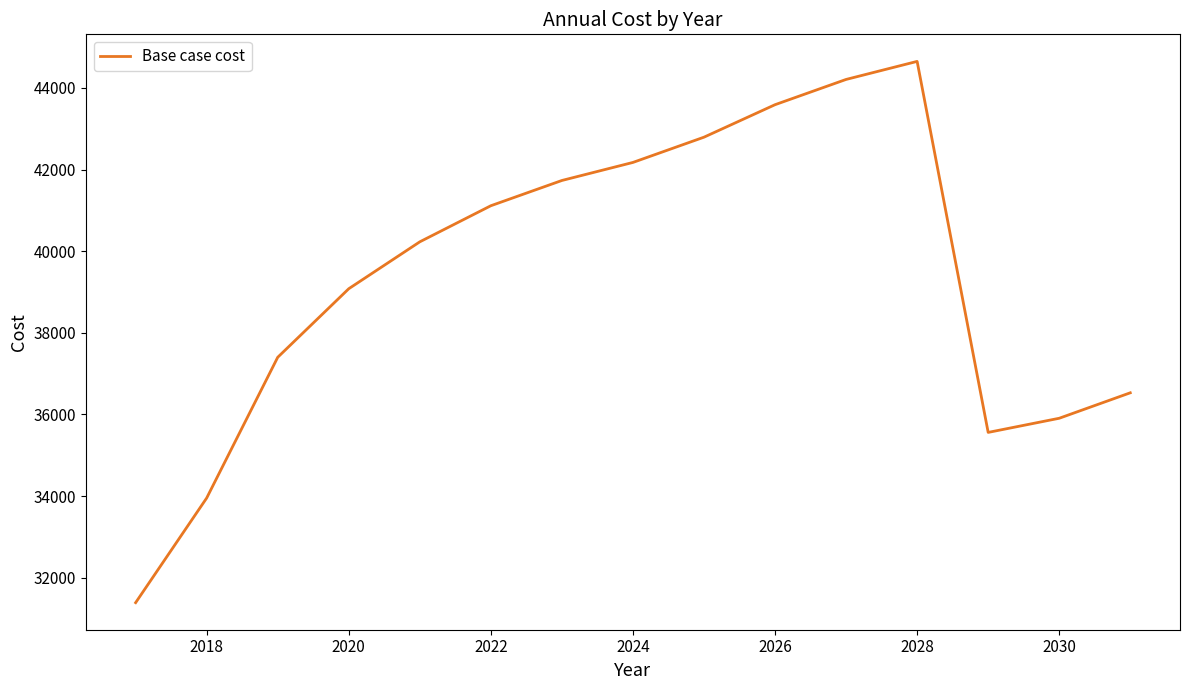

What is the minimum value shown in the chart?

31389.7